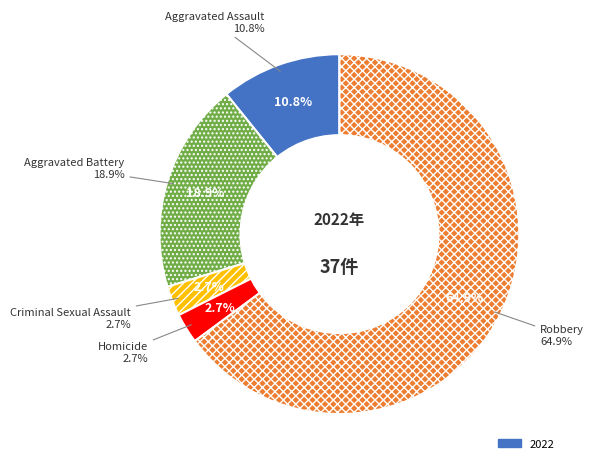

The Robbery slice represents 65% of the pie. True or false?

True